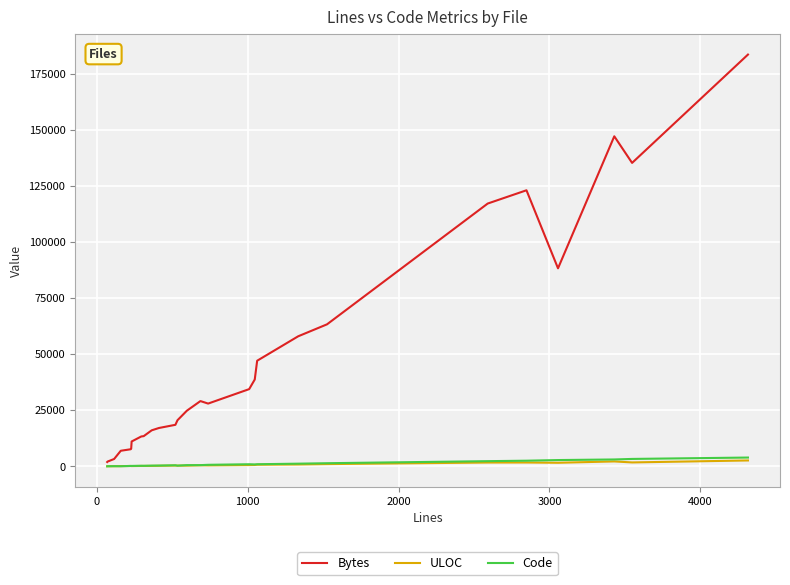

In Bytes, how many points are lower than both neighbors (excluding endpoints)?

3